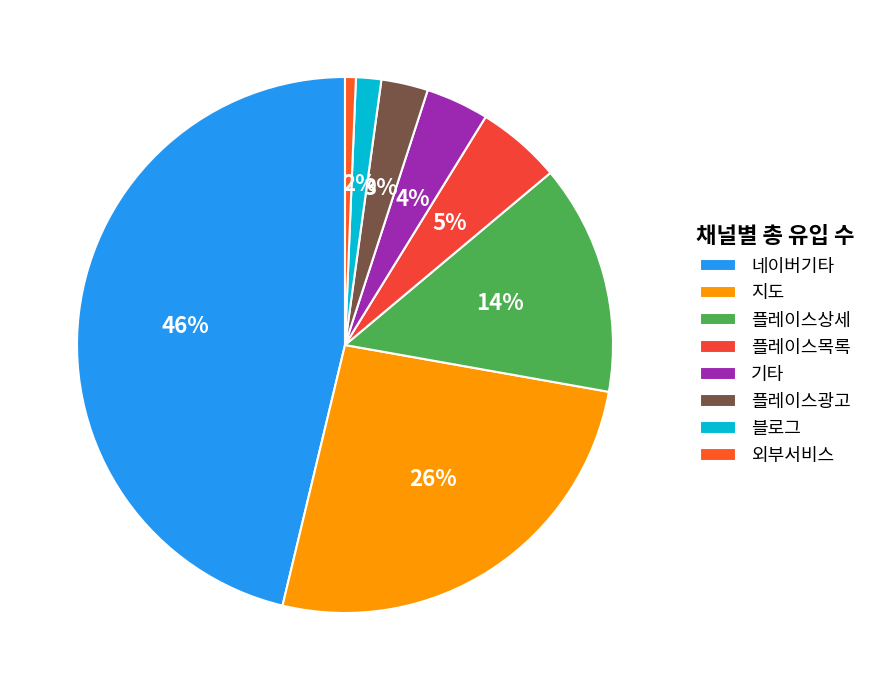

What is the smallest slice in the pie chart?

외부서비스